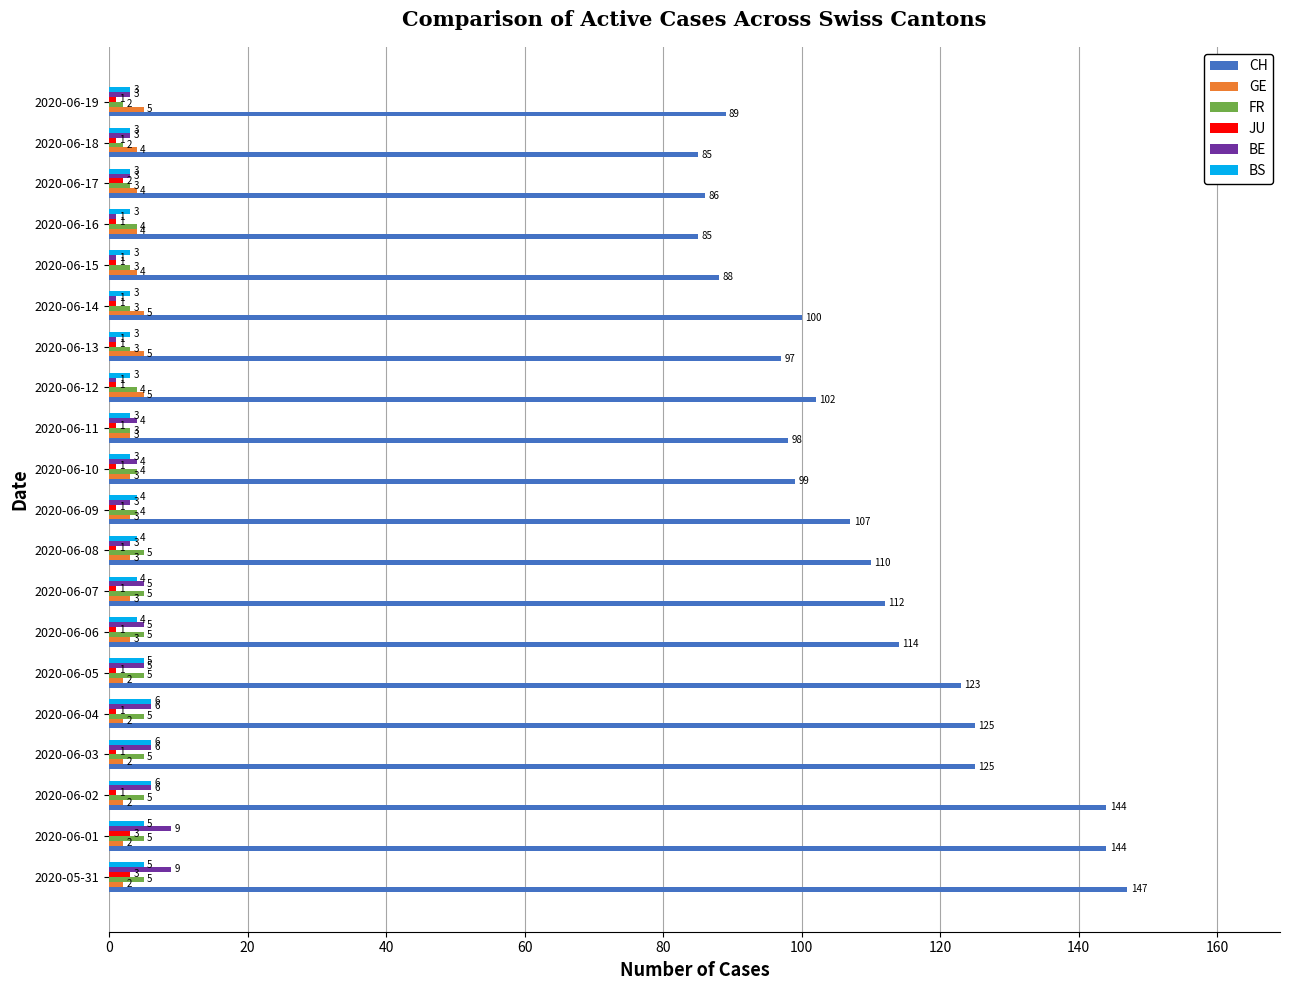

What is the greatest value displayed?

147